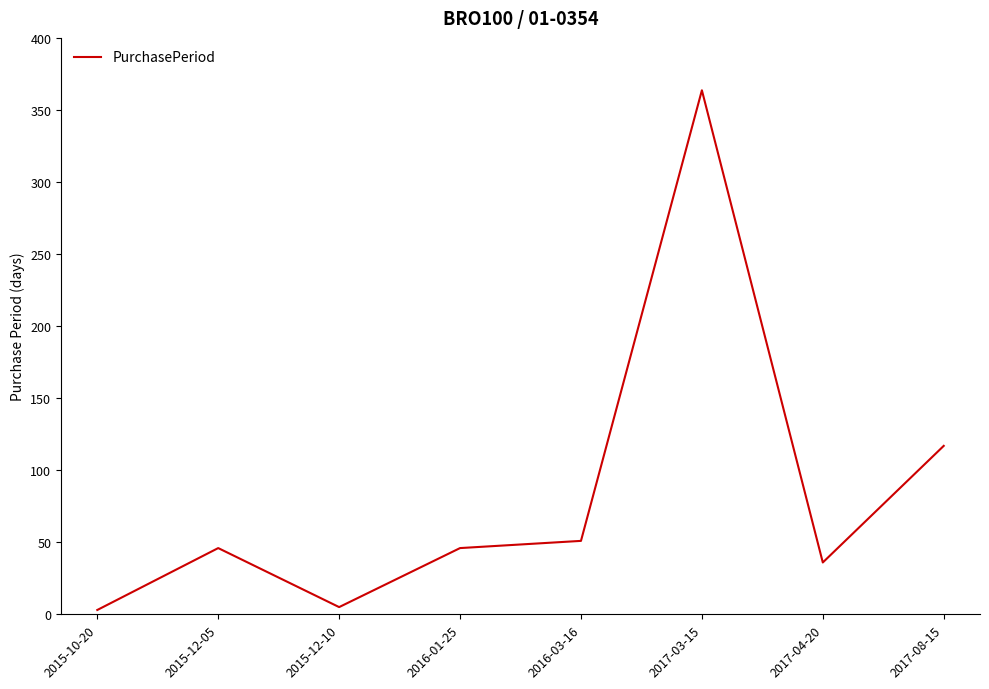

True or false: the data has more than 2 interior local peaks.

False